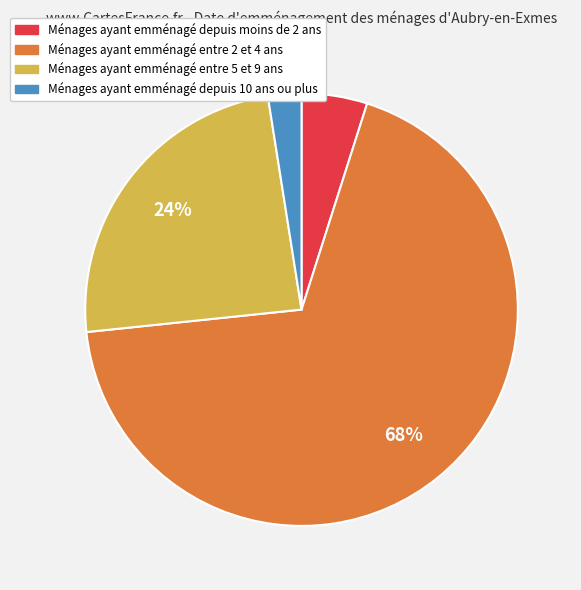

To the nearest percent, what is the average slice percentage?

25%